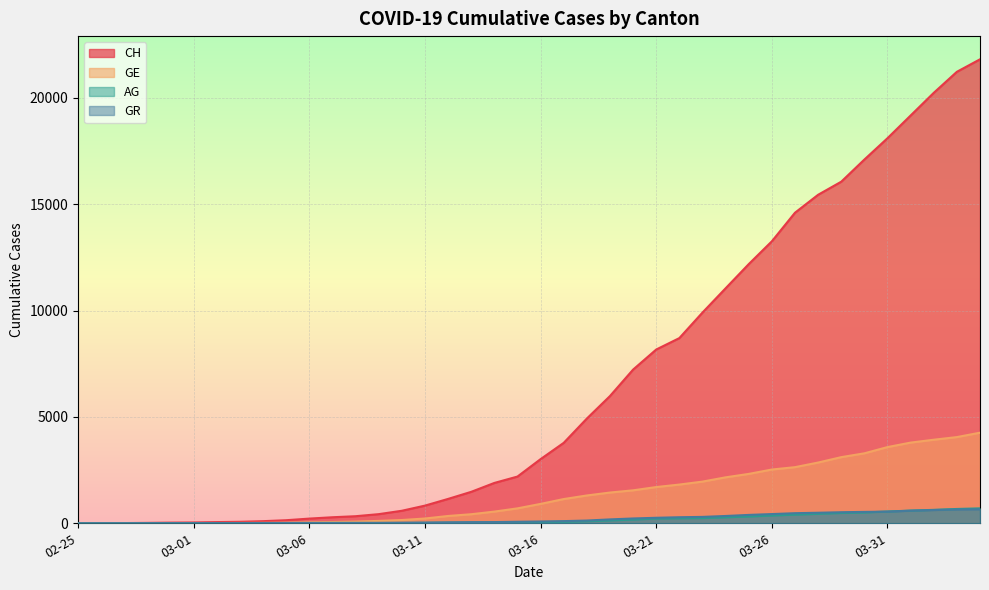

True or false: GR has more than 1 points higher than both neighbors.

False